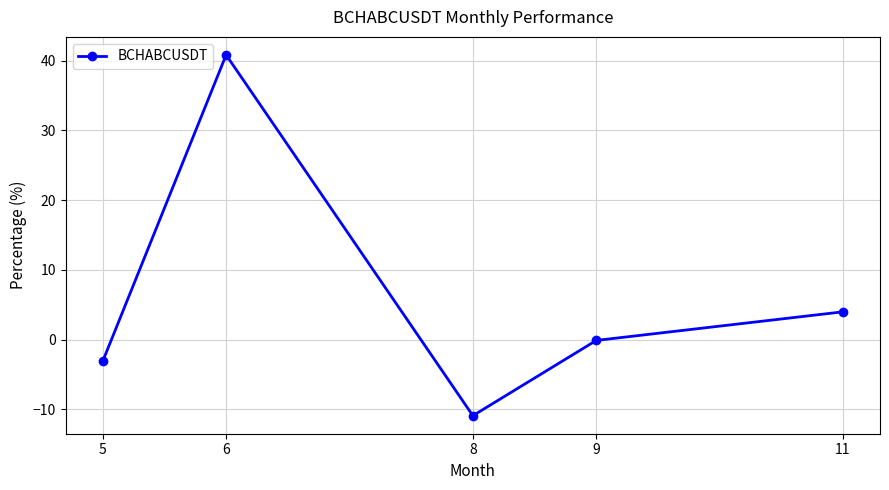

What is the average value?

6.2